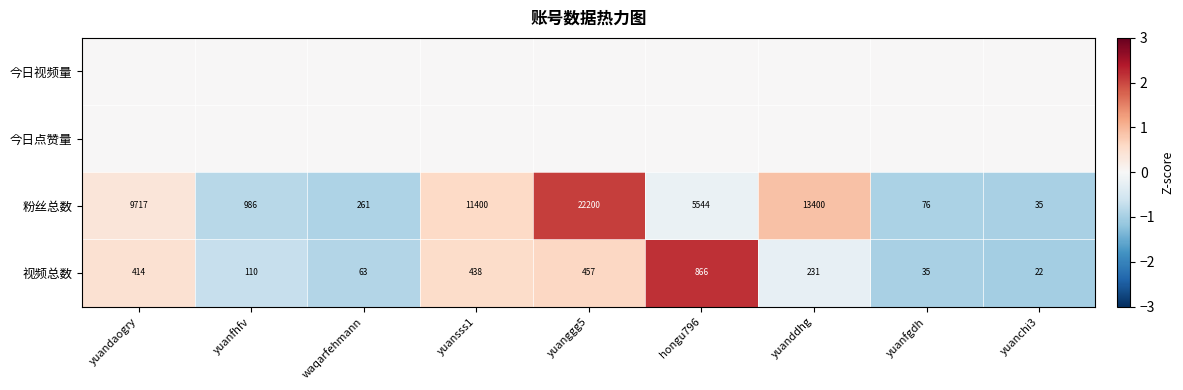

Read the 粉丝总数 value at hongu796, to the nearest 100.

5500